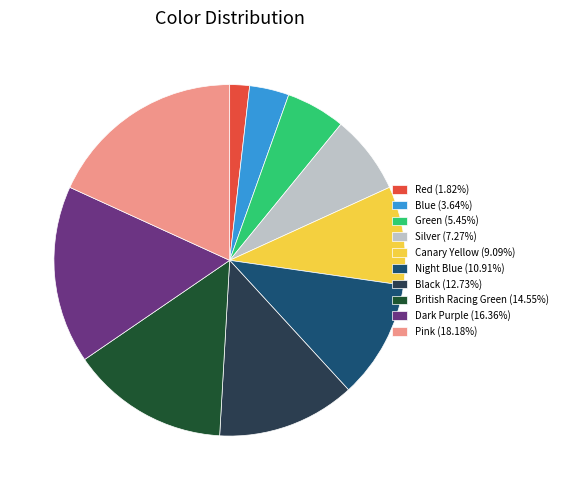

How many segments does this pie chart have?

10